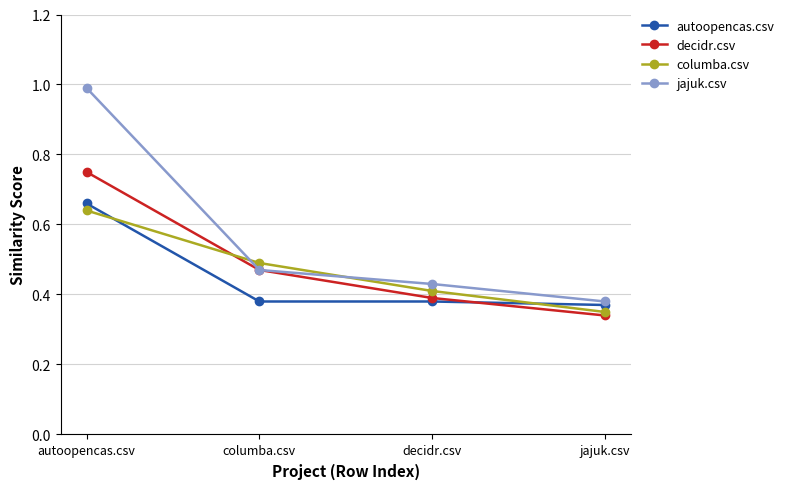

What are all the series names shown in the legend?

autoopencas.csv, decidr.csv, columba.csv, jajuk.csv